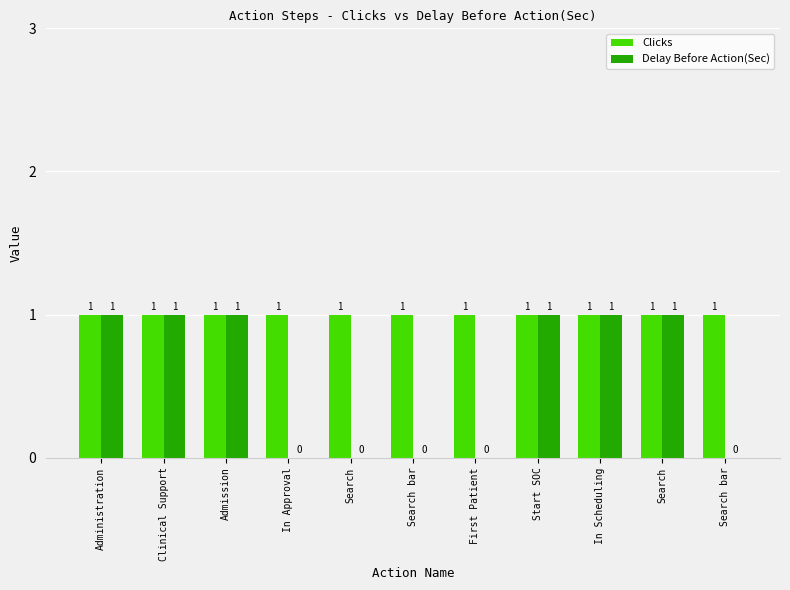

What is the difference between the maximum and second lowest values in the Delay Before Action(Sec) series?

1